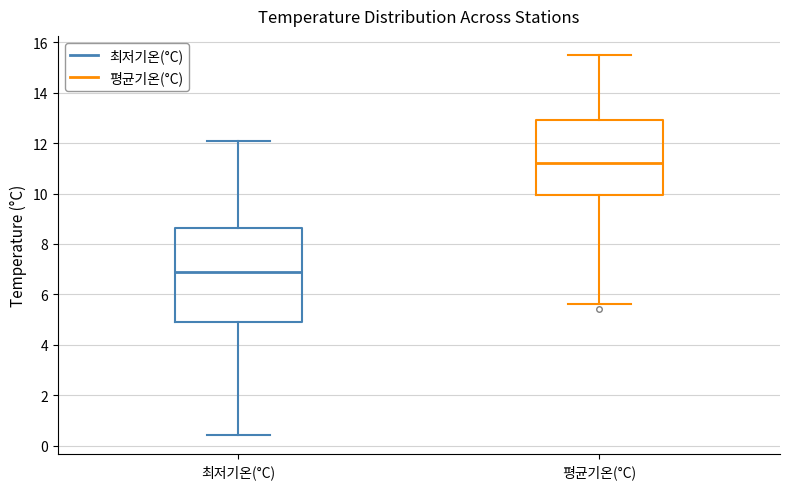

Where does the median line of the box for 최저기온(°C) sit on the y-axis? The values are not printed on the chart, so give them approximately, as read against the axis.

7.0